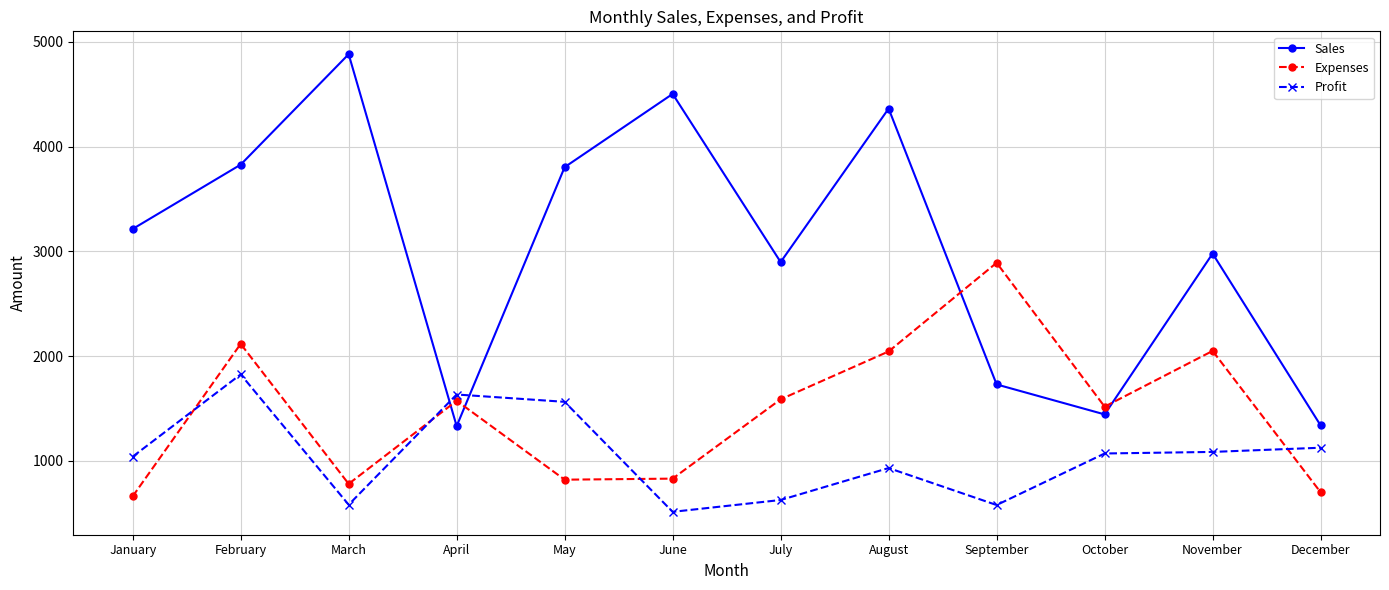

In Sales, how many points are lower than both neighbors (excluding endpoints)?

3